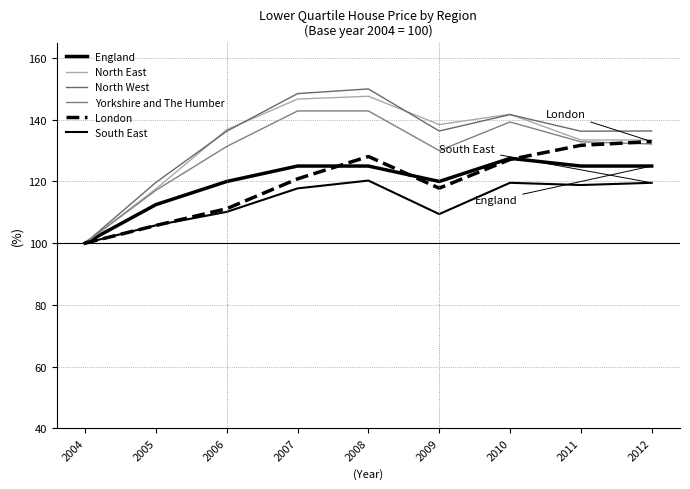

What is the difference between the maximum and second lowest values in the Yorkshire and The Humber series?

25.7